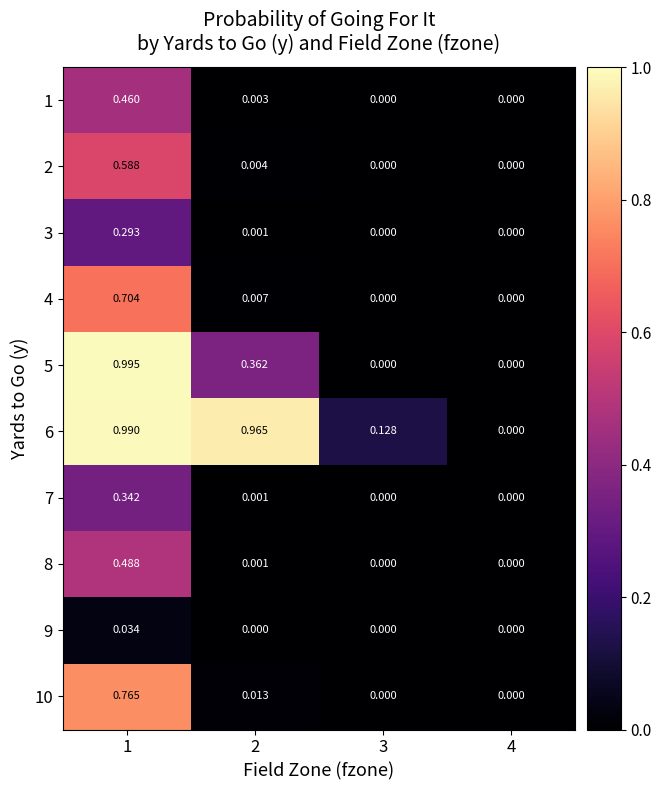

Is the value of 10 at 1 greater than the value of 2 at 1?

Yes